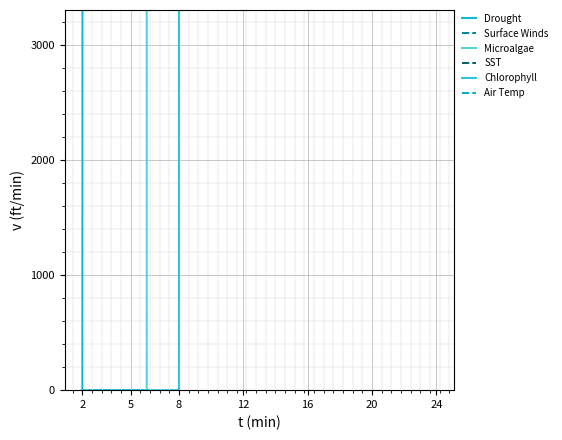

At which category does the chart reach its minimum across all series?

2